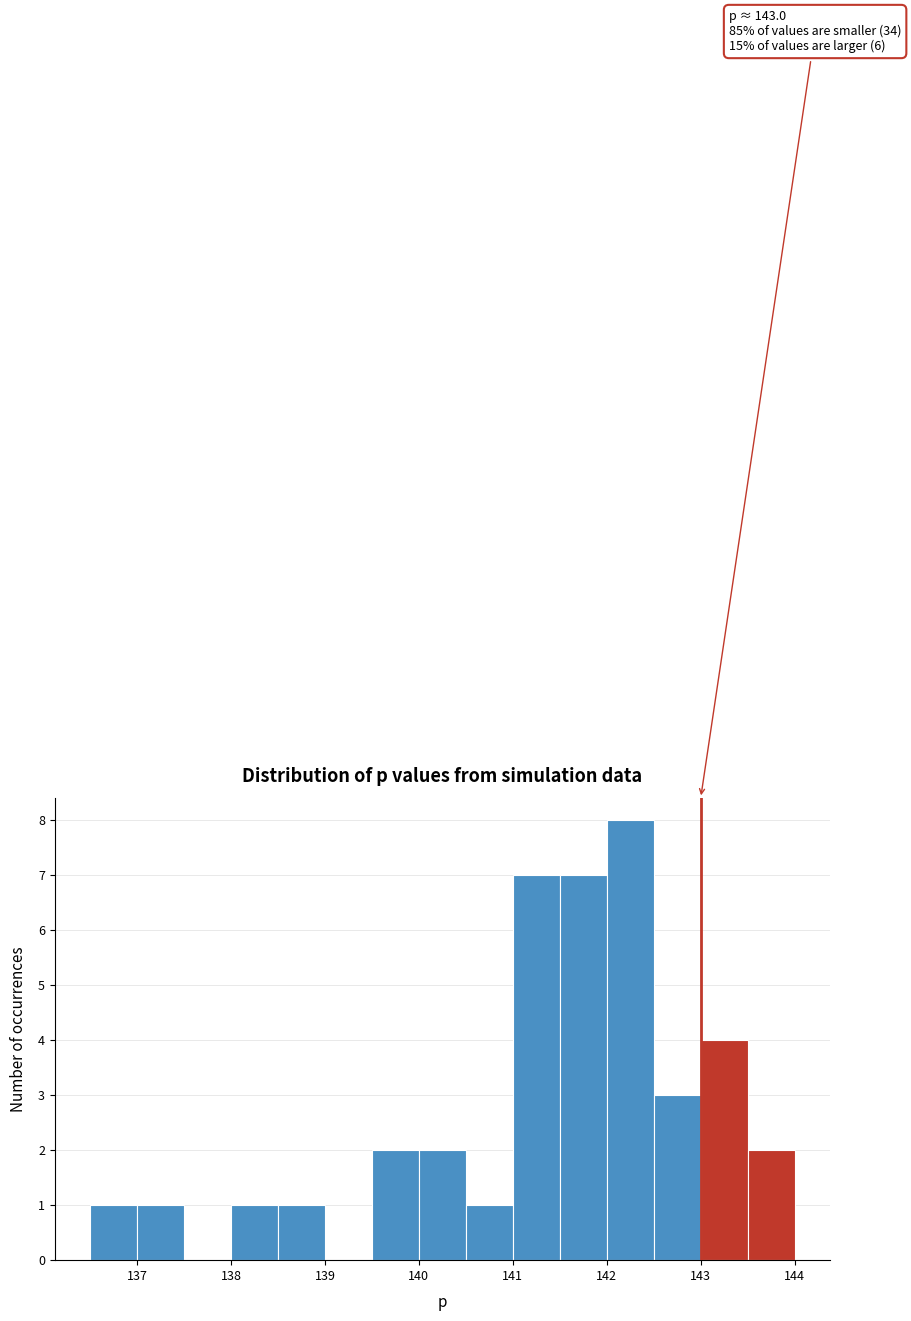

Over which range of the x-axis is the bar tallest?

142.0 to 142.5